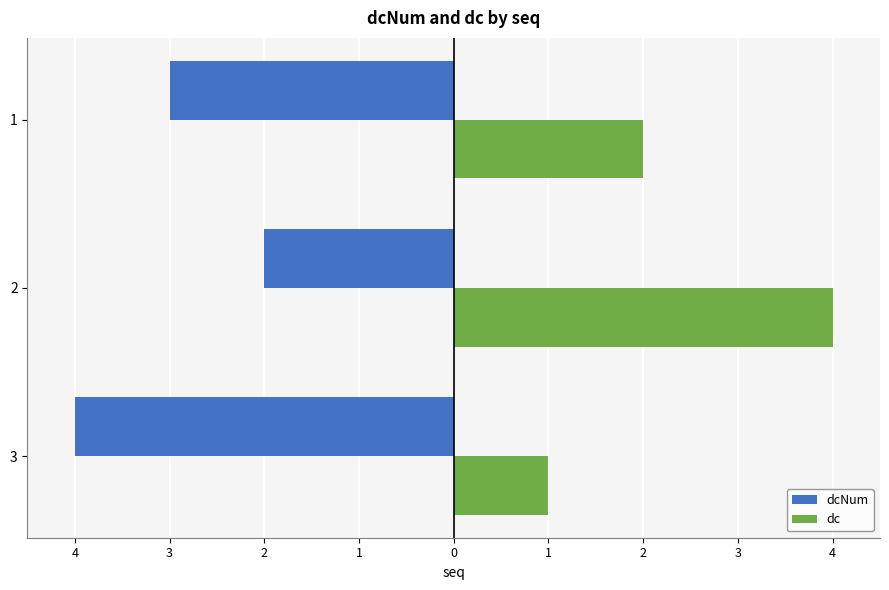

What are all the series names shown in the legend?

dcNum, dc